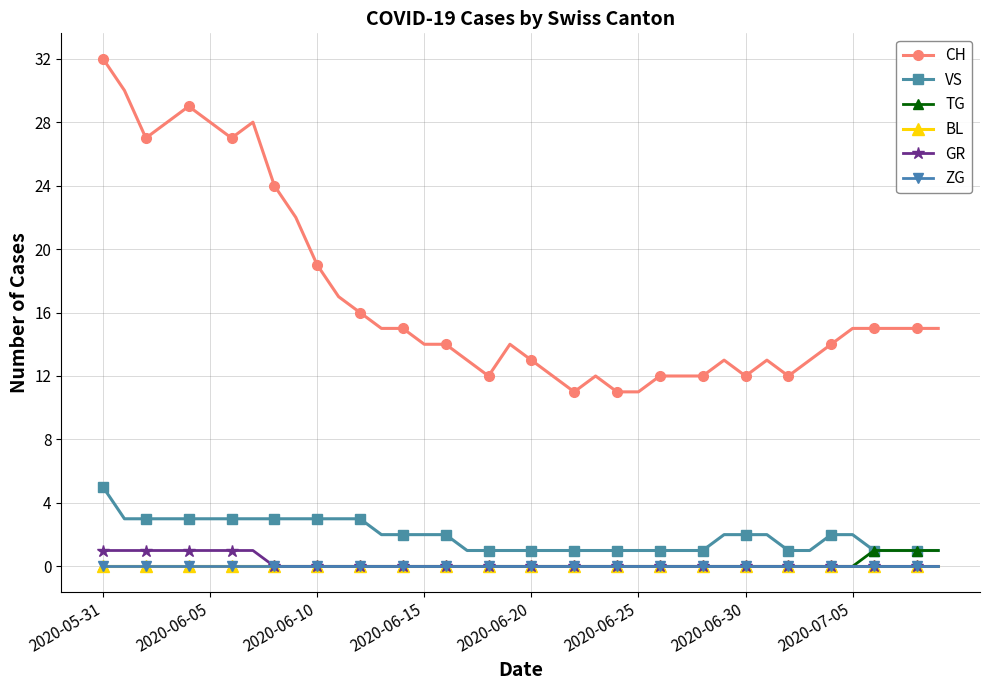

Which category has the lowest value across all series?

2020-05-31